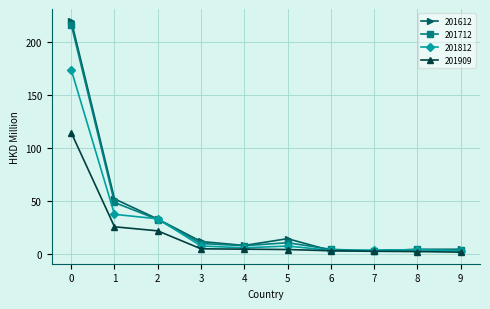

True or false: 201812 has more than 0 interior local peaks.

True